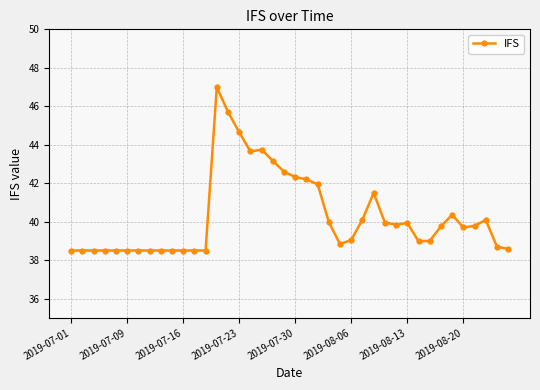

What is the sum of all values?

1611.6